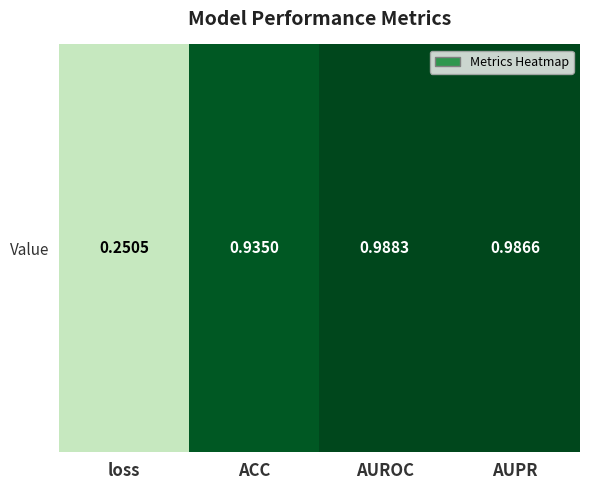

Which has a higher value, AUPR or loss?

AUPR